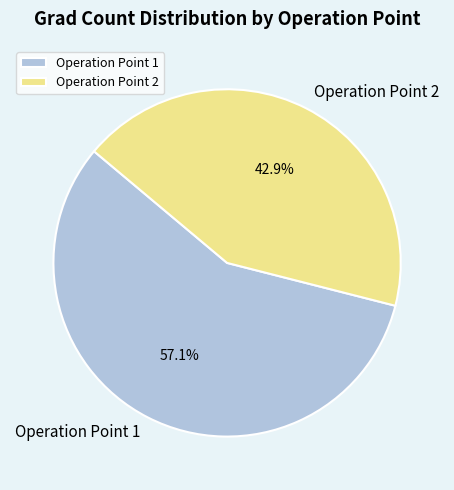

Is there any slice that represents more than half of the pie?

Yes